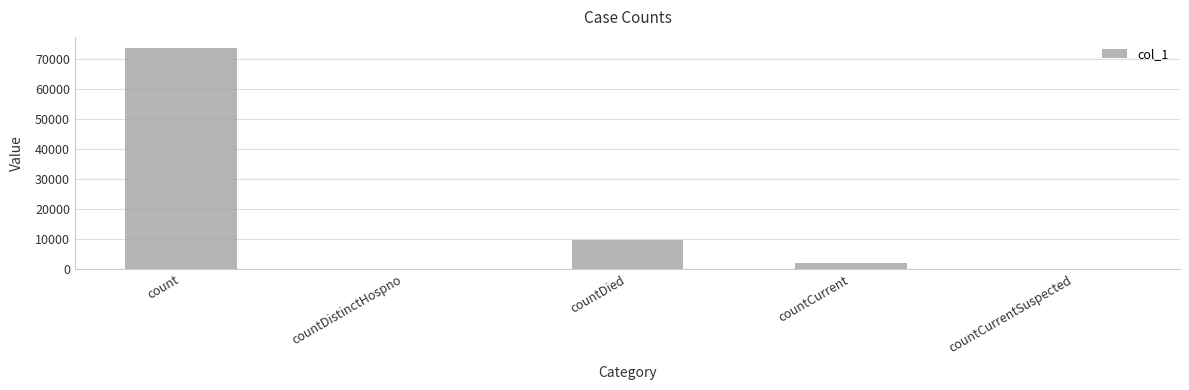

What is the greatest value displayed?

73599